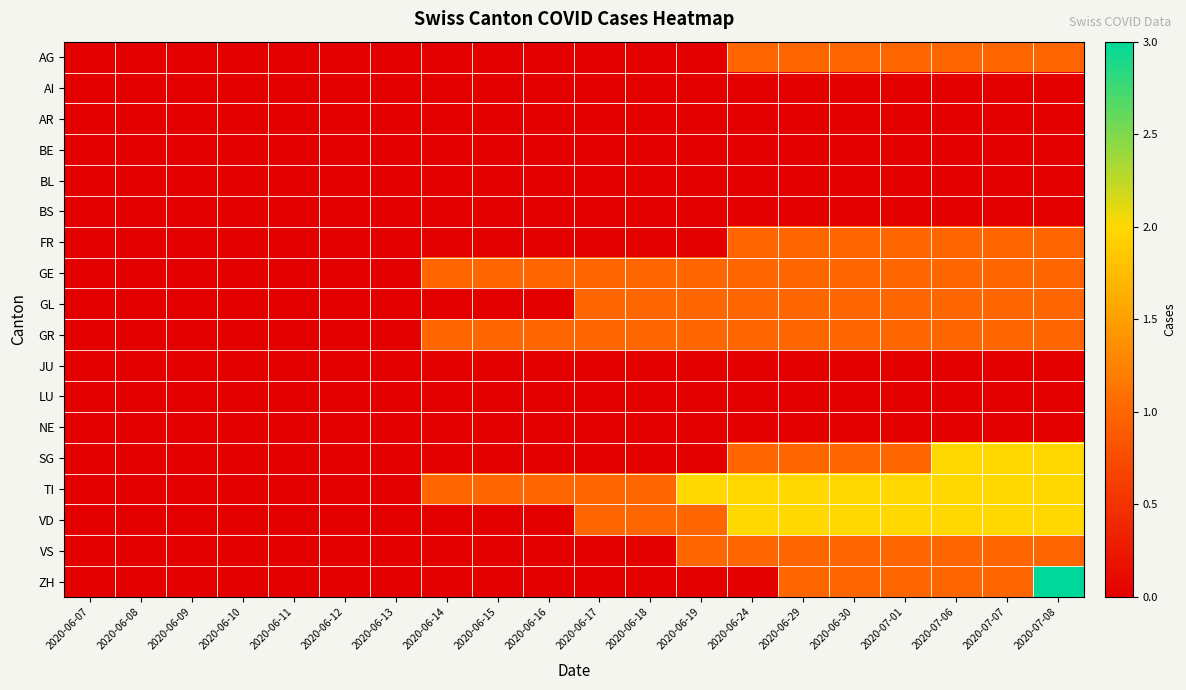

At how many categories does at least one series exceed 0?

13